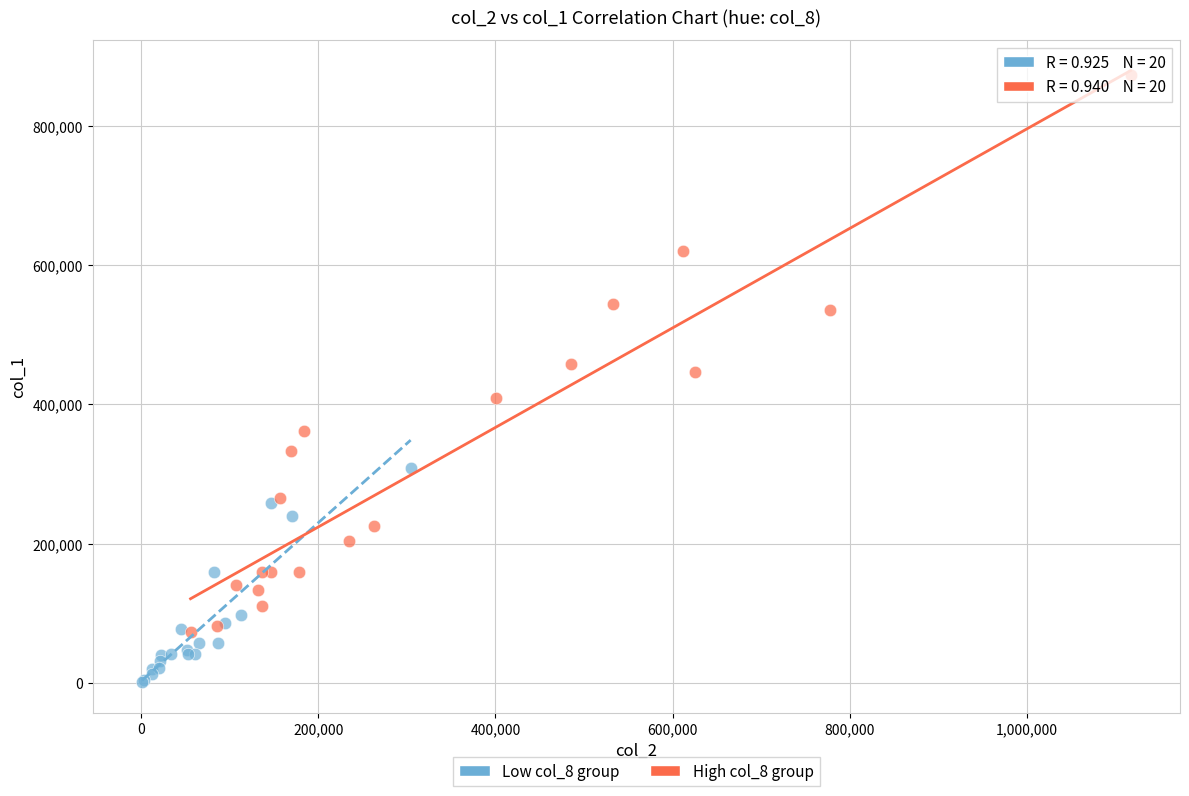

Which series has the largest Y range (max minus min)?

High col_8 group